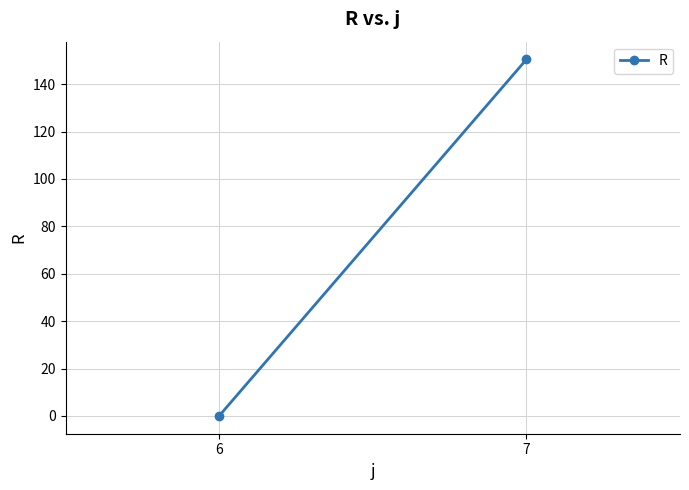

What is the maximum value shown in the chart?

150.4